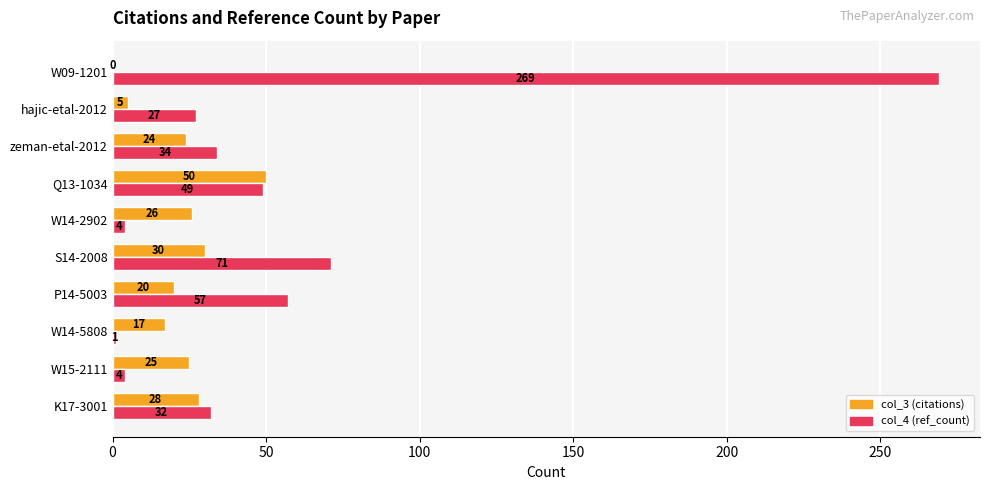

What is the greatest value displayed?

269